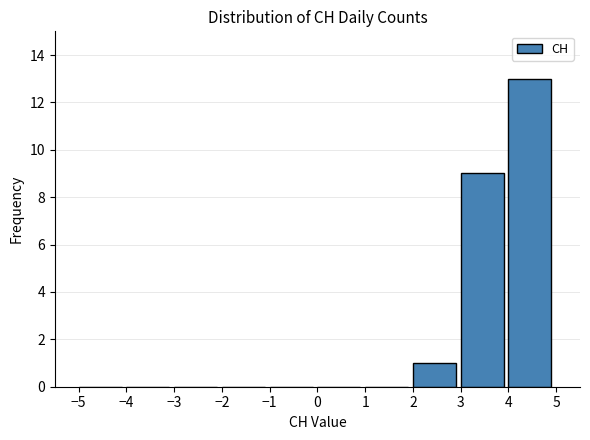

Which range on the x-axis has the tallest bar?

4 to 5